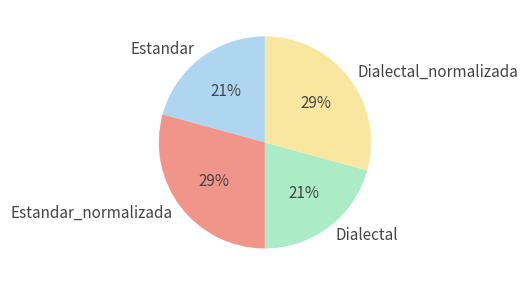

Does any single category account for the majority?

No